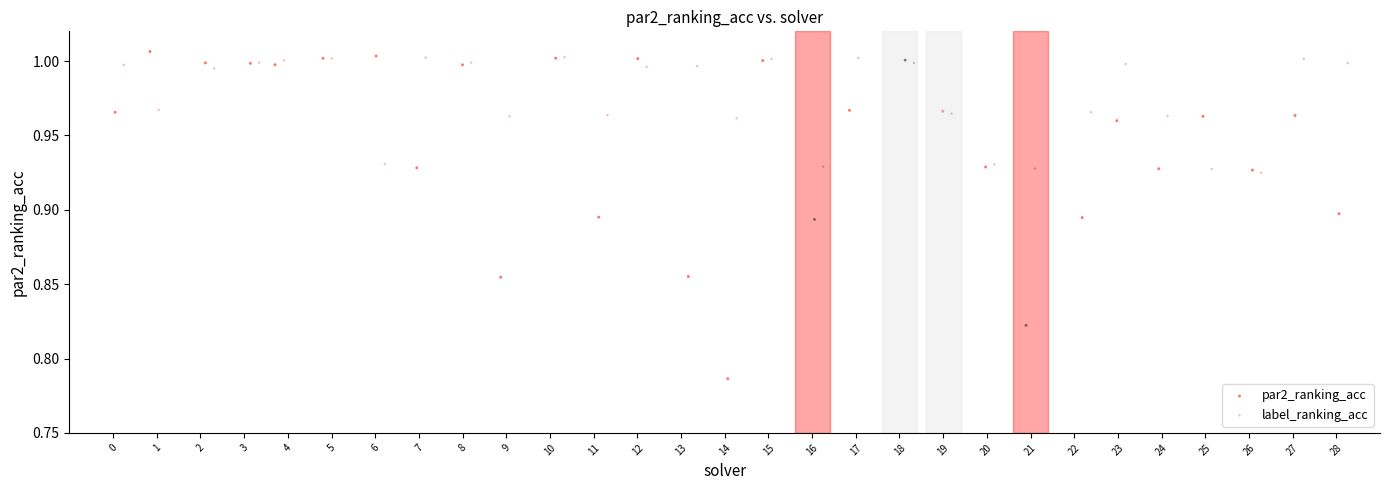

Which series has the widest spread of Y values?

par2_ranking_acc